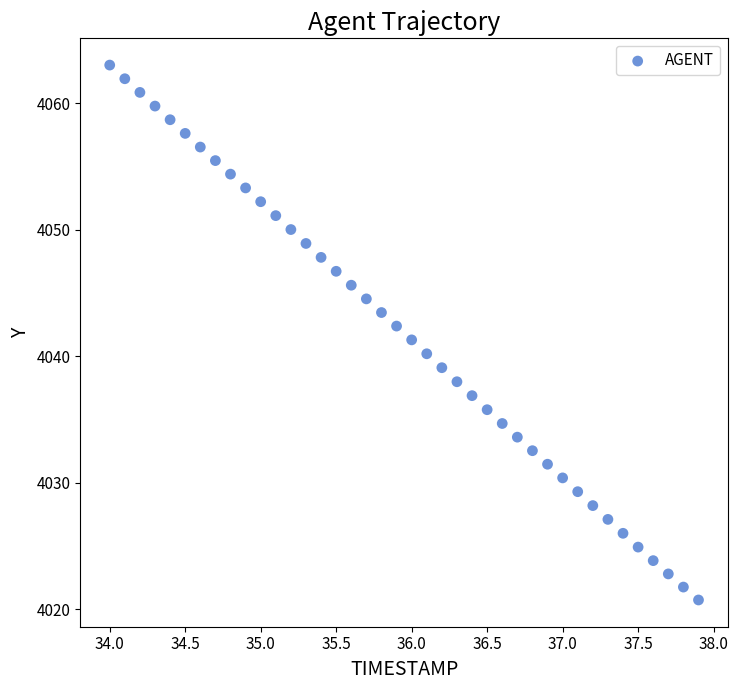

What is the range of Y values (max minus min)?

42.3